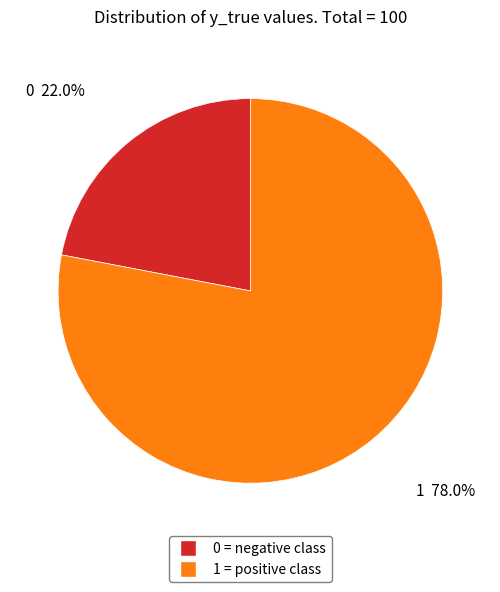

Count the number of slices in the pie.

2